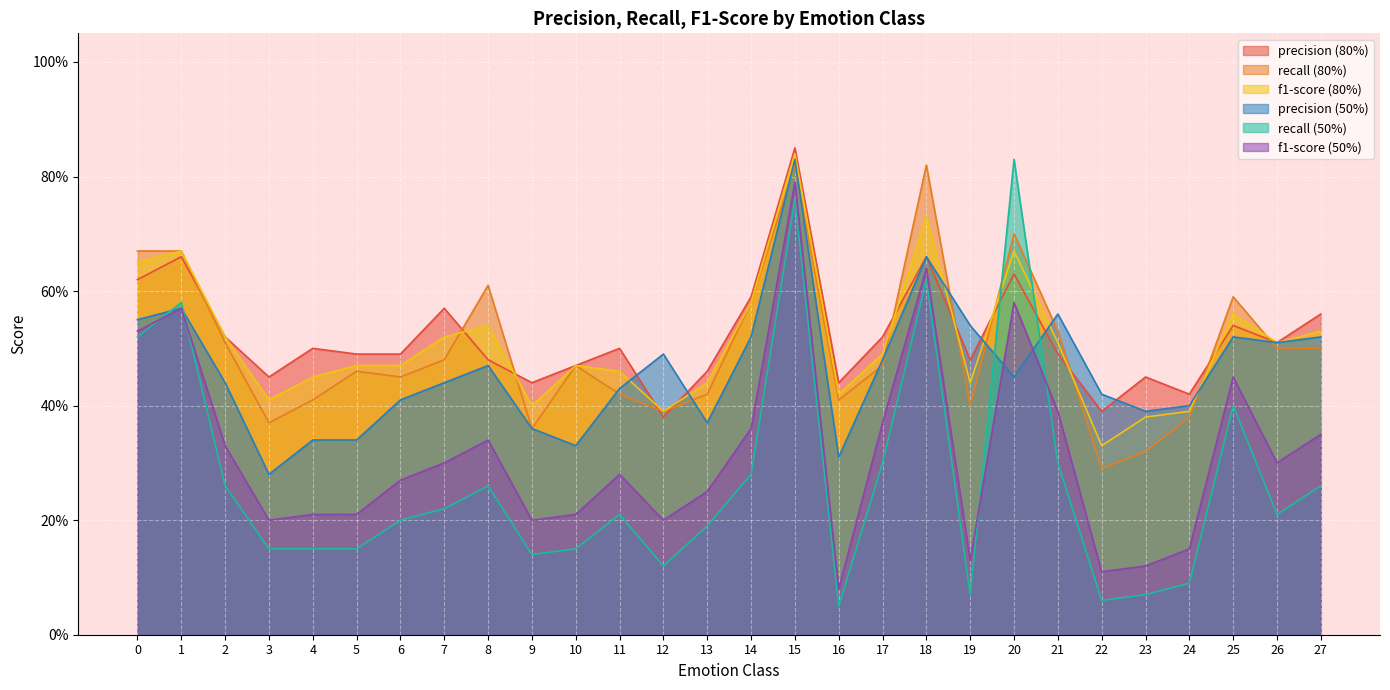

What is the sum of the f1-score (50%) values at 11 and 21?

0.7